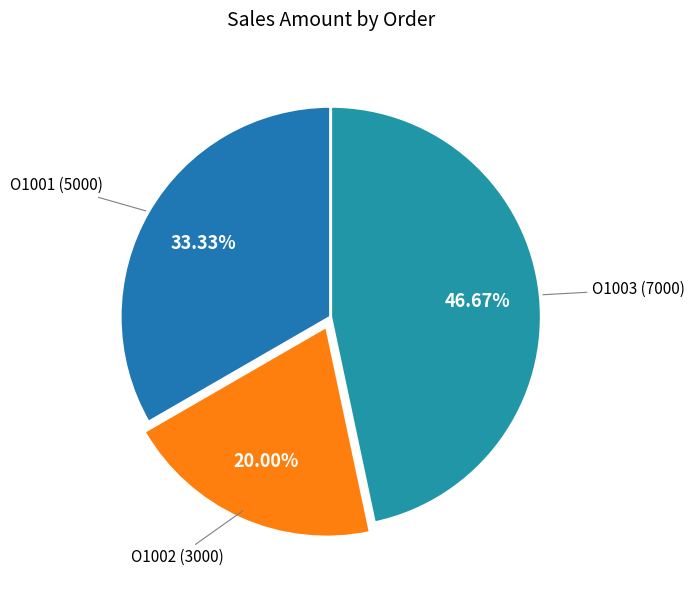

How many segments does this pie chart have?

3